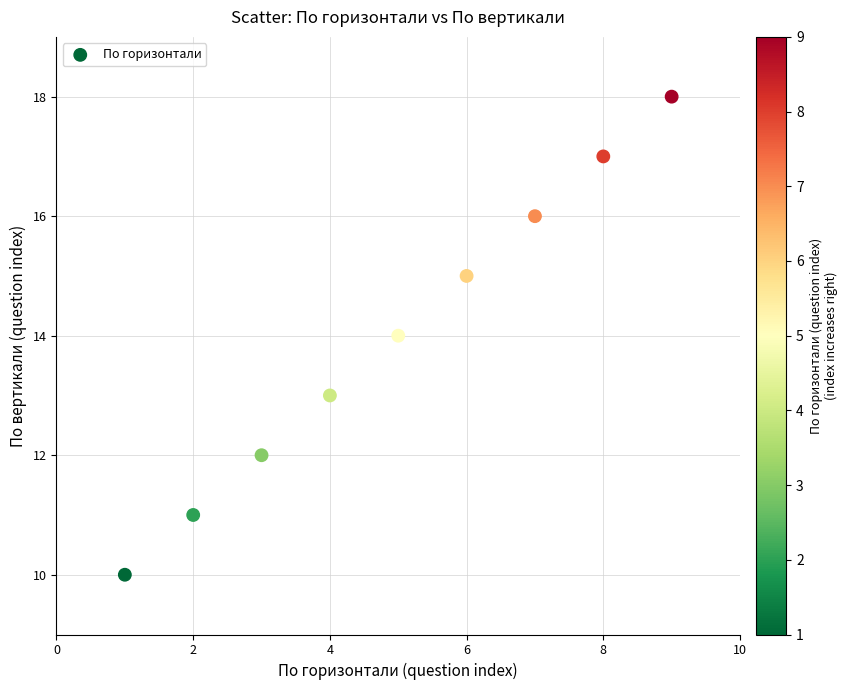

What is the range of X values (max minus min)?

8